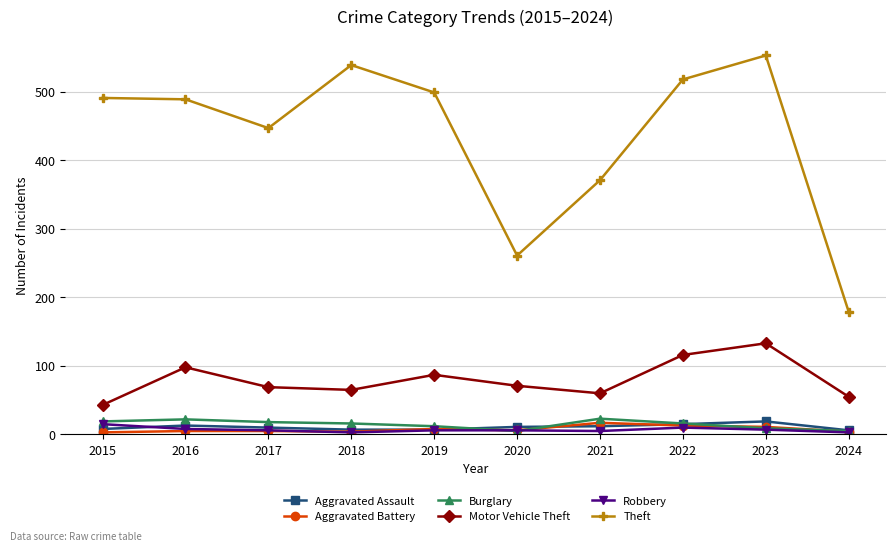

Count the number of data series in this chart.

6